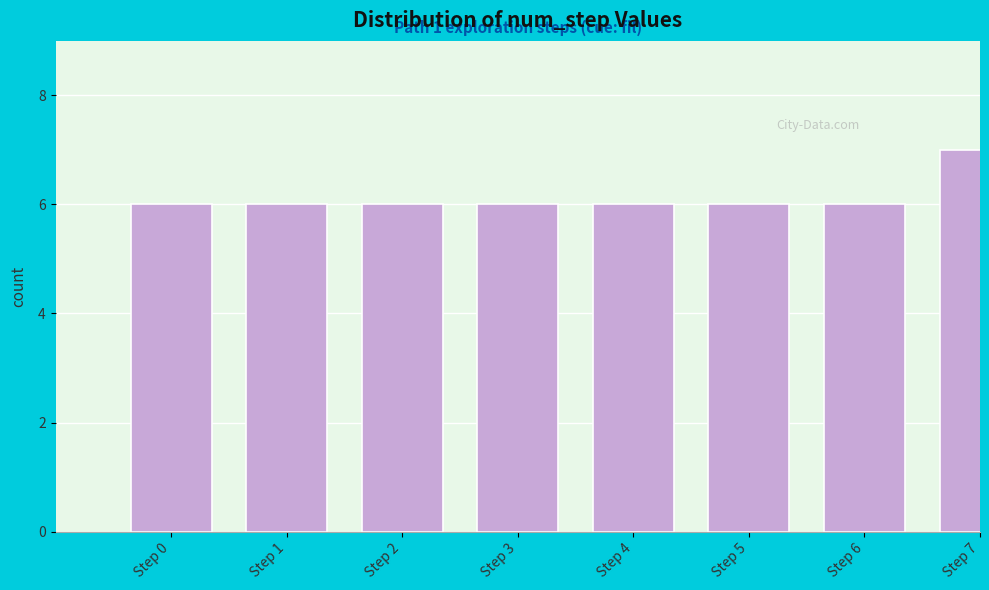

Reading right to left, what are all the values shown in this chart?

7	6	6	6	6	6	6	6